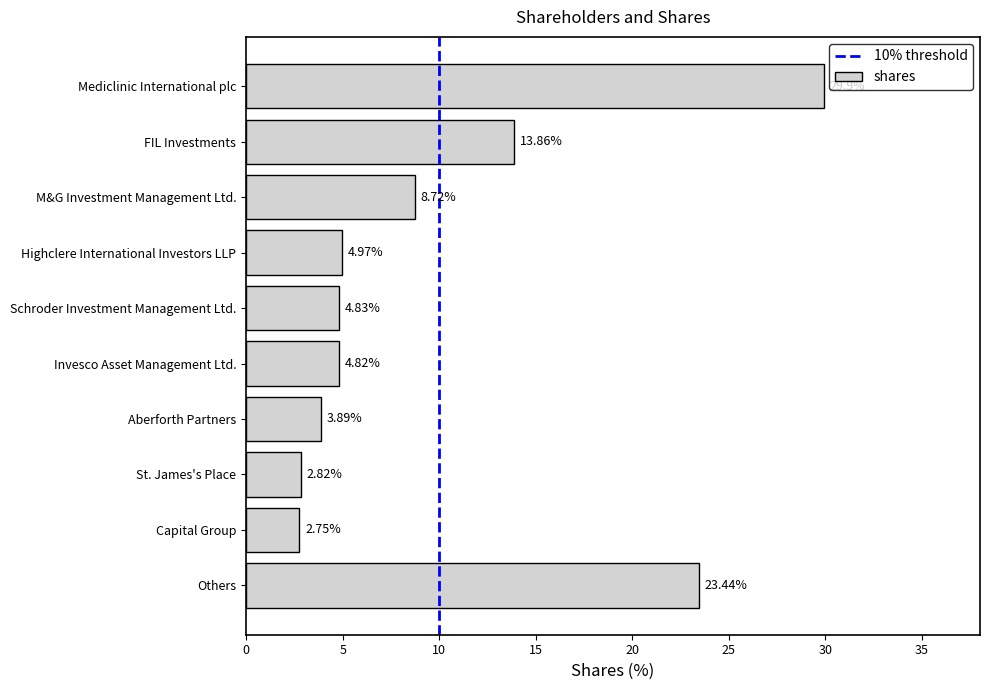

List the labels in order of value, smallest first.

Capital Group, St. James's Place, Aberforth Partners, Invesco Asset Management Ltd., Schroder Investment Management Ltd., Highclere International Investors LLP, M&G Investment Management Ltd., FIL Investments, Others, Mediclinic International plc